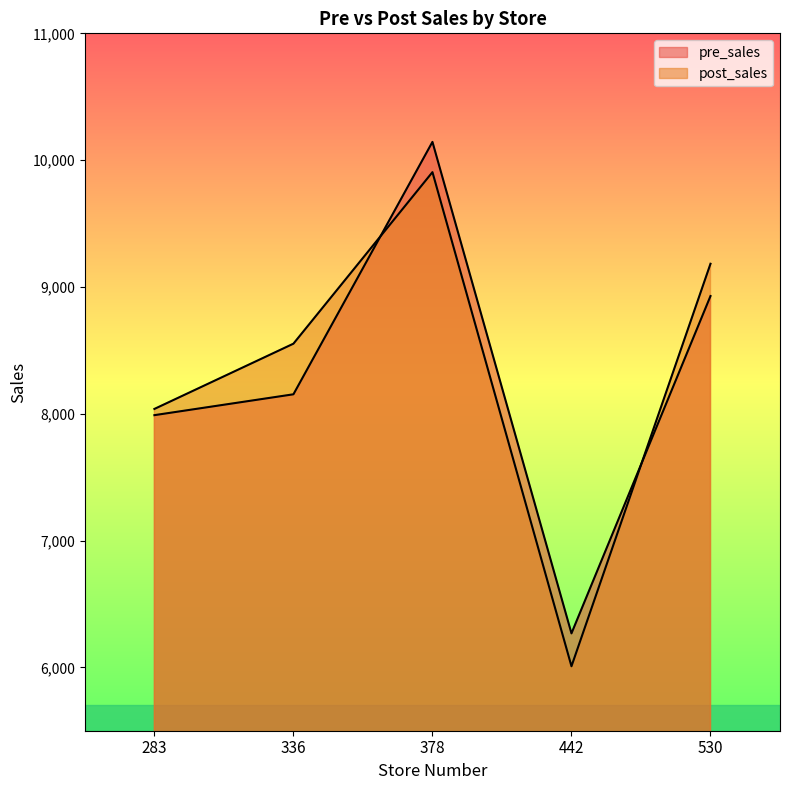

At which category does pre_sales reach its first local valley?

442